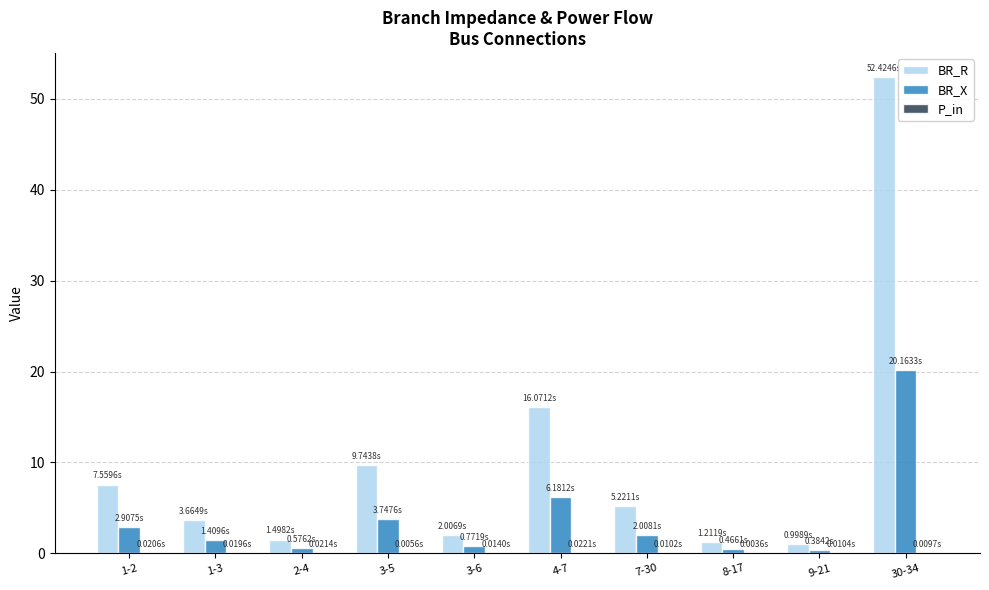

At which label does BR_X reach its peak?

30-34